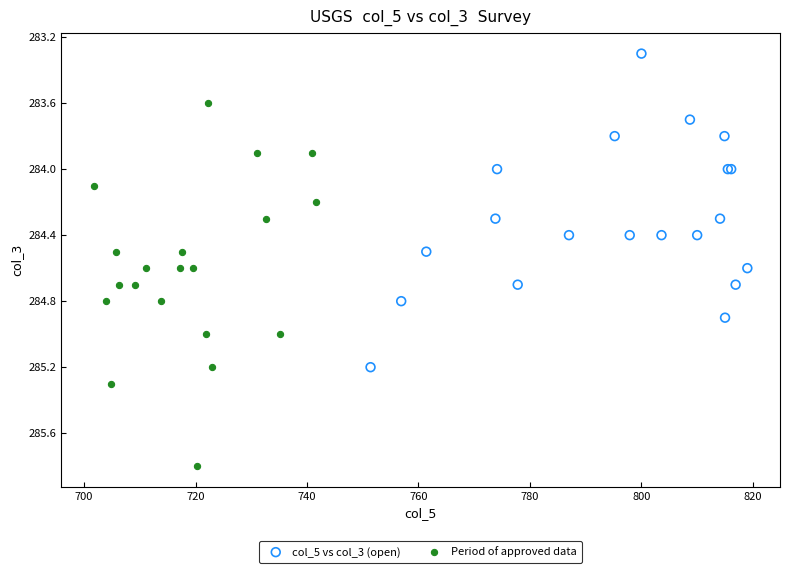

Which series has the largest Y range (max minus min)?

Period of approved data